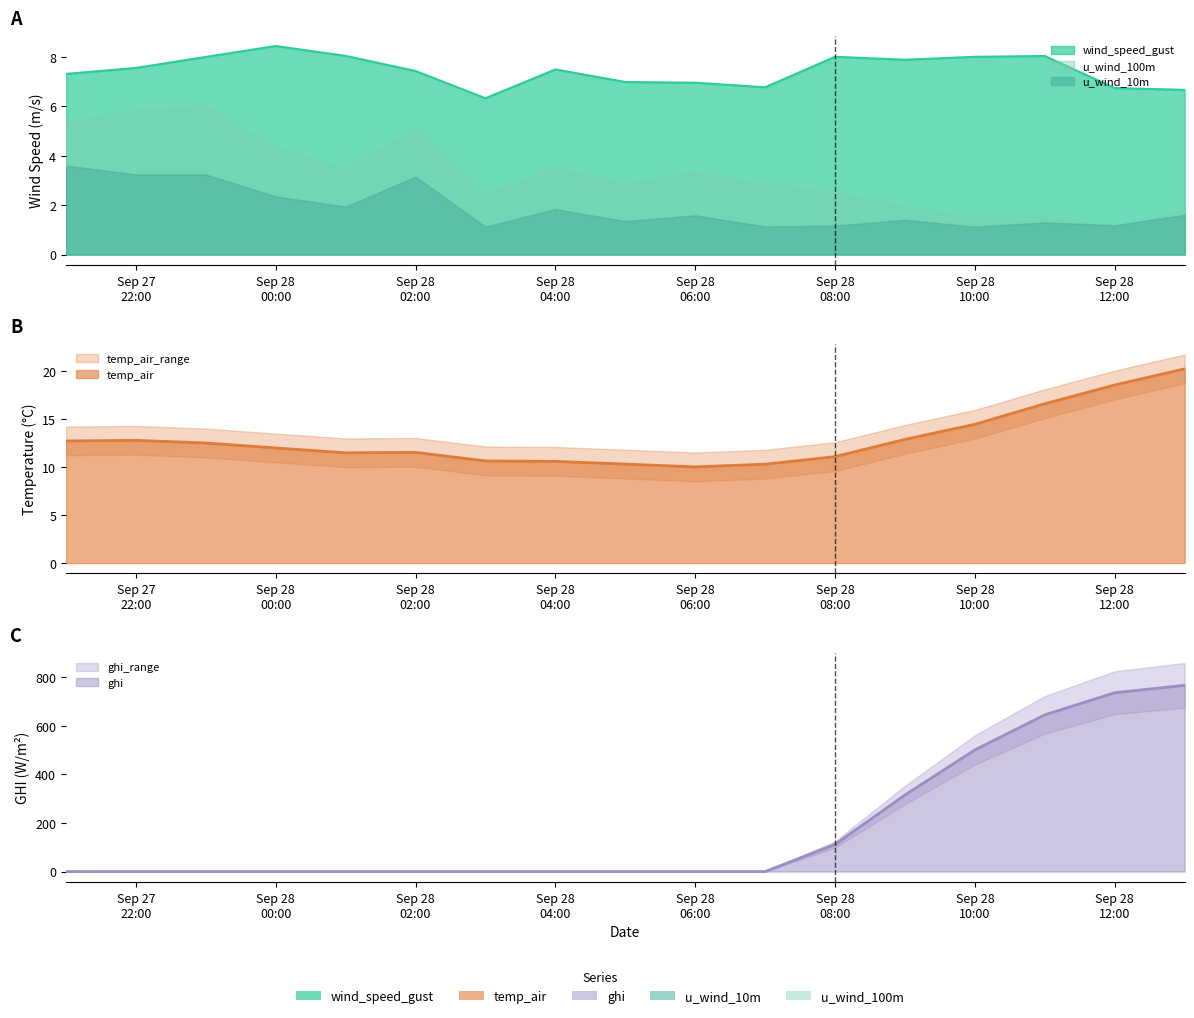

What is the value of the wind_speed_gust point at the 17th from the left?

6.7